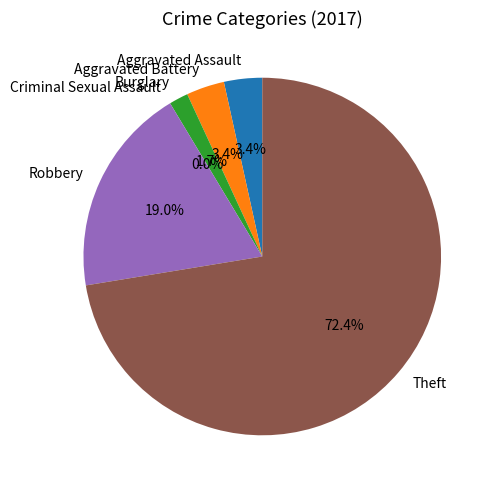

What is the total percentage of Criminal Sexual Assault and Aggravated Assault?

3.4%